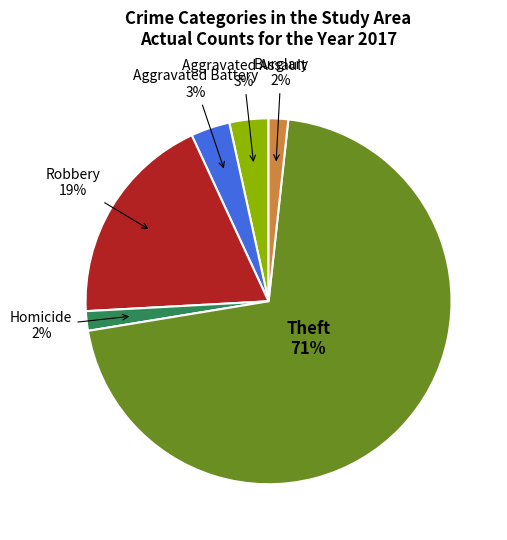

To the nearest percent, what is the difference between the largest and smallest slice percentages?

69%